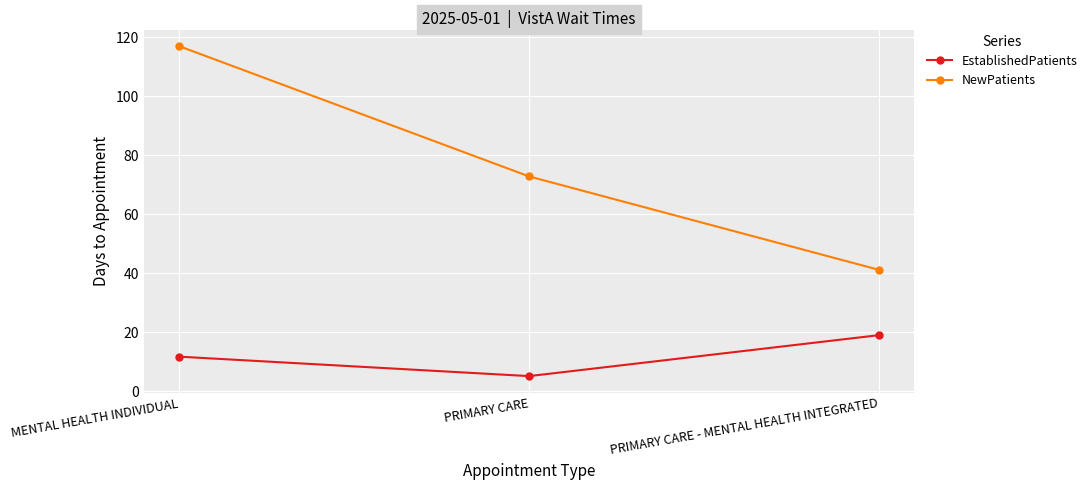

At how many categories does at least one series exceed 54?

2